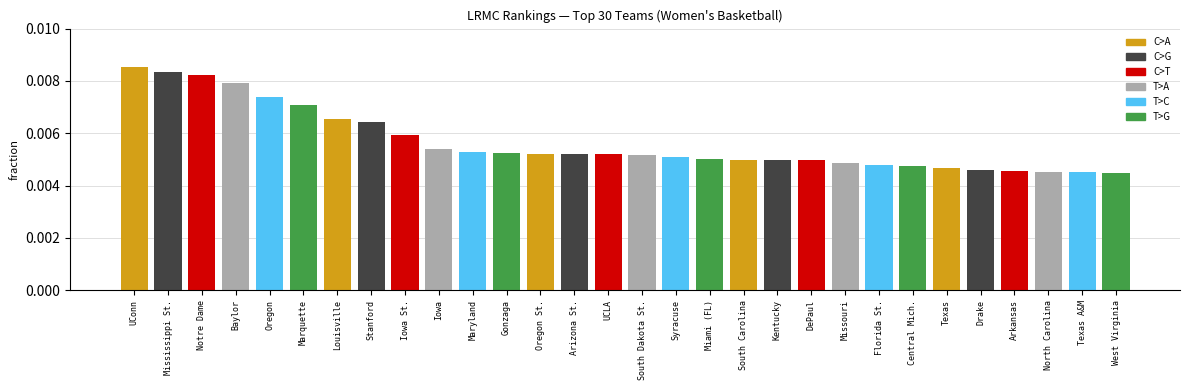

Which label corresponds to the largest value in the chart?

Notre Dame